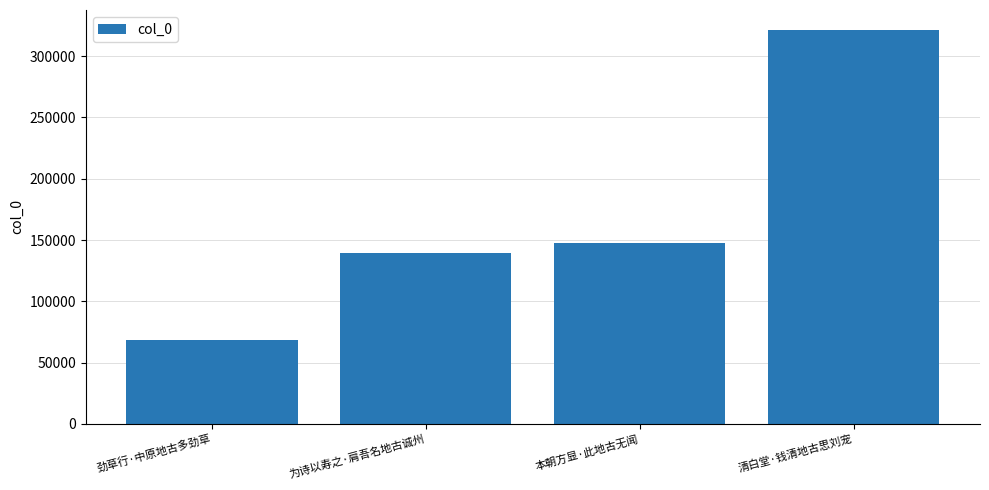

Which category has the lowest value across all series?

劲草行·中原地古多劲草